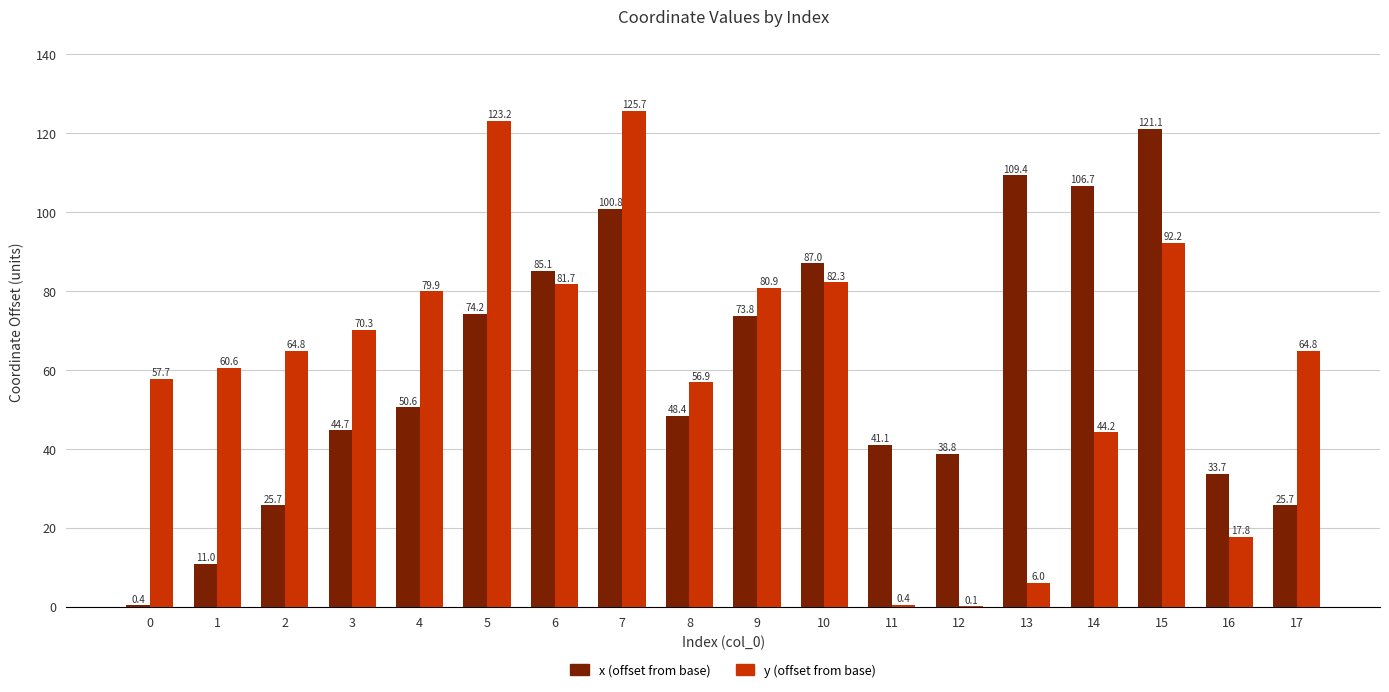

What is the sum of the x (offset from base) values at 11 and 0?

41.5